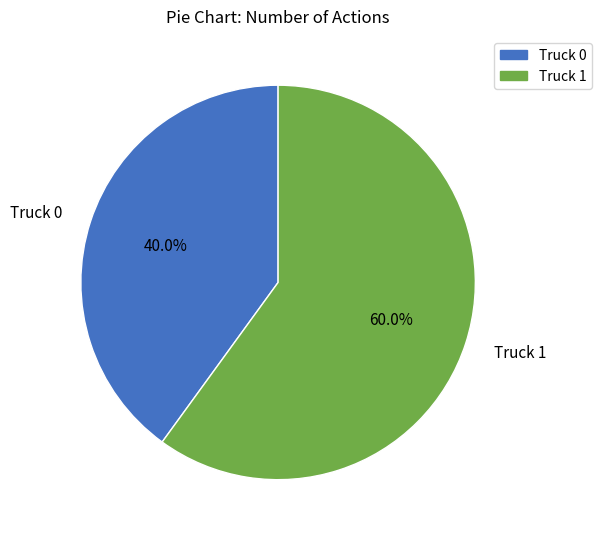

How much of the chart is everything except Truck 0?

60.0%